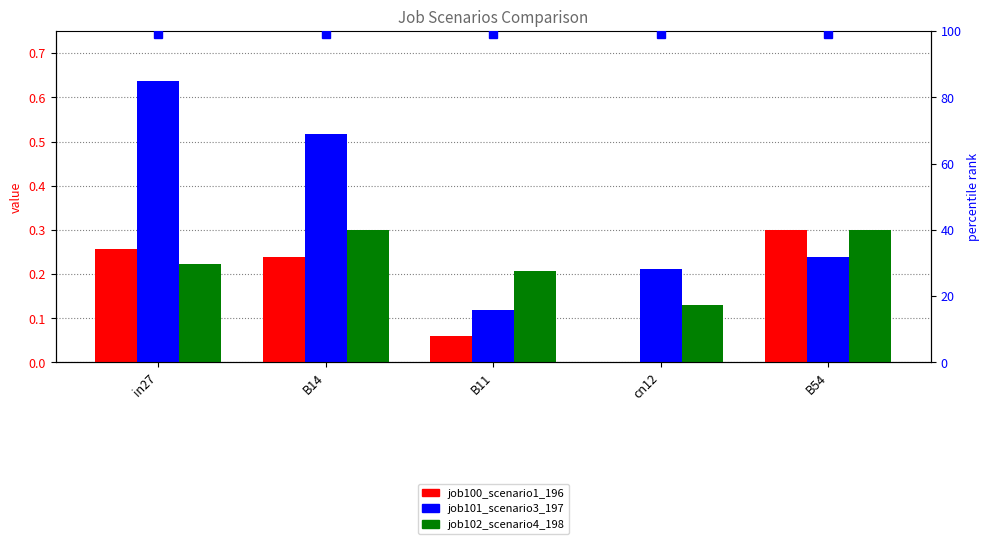

At which category is the sum across all series the highest?

in27